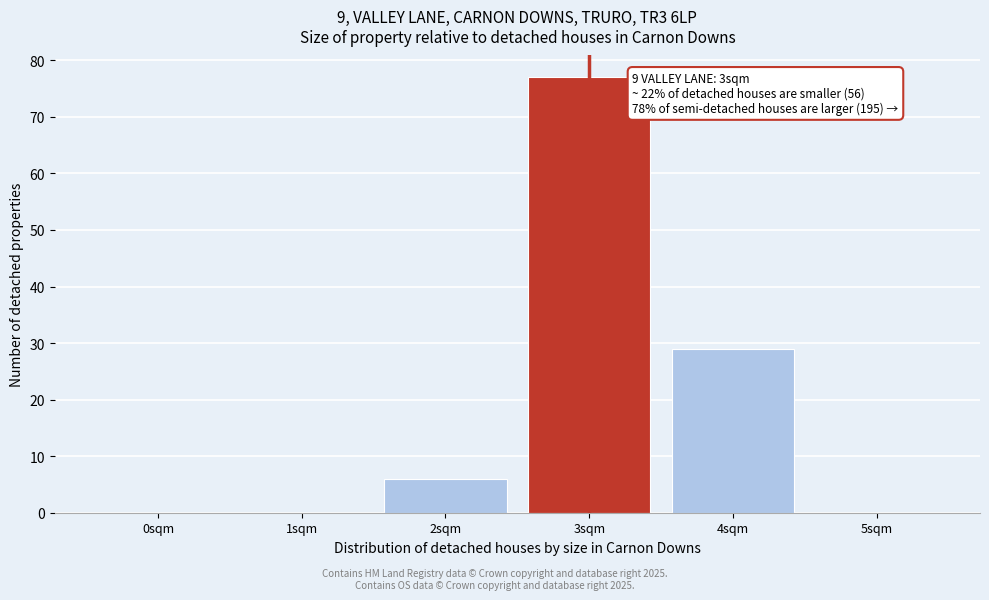

Reading right to left, what are all the values shown in this chart?

5sqm=0	4sqm=29	3sqm=77	2sqm=6	1sqm=0	0sqm=0